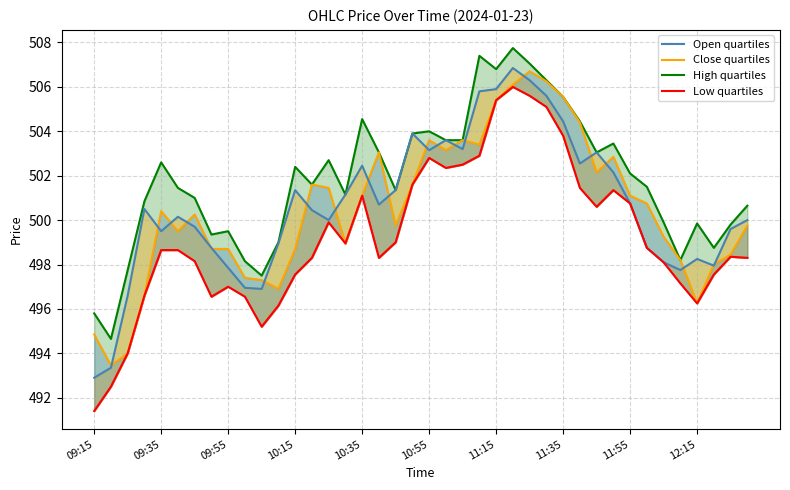

Reading left to right, extract all data points from this chart.

High: 495.8	494.6	497.8	500.9	502.6	501.4	501.0	499.4	499.5	498.1	497.5	499.0	502.4	501.6	502.7	501.1	504.6	503.1	501.4	503.9	504.0	503.6	503.6	507.4	506.8	507.8	507.1	506.3	505.6	504.4	503.1	503.4	502.1	501.5	499.9	498.2	499.9	498.8	499.8	500.6
Open: 494.9	493.4	494.0	496.6	500.4	499.5	500.2	498.7	498.7	497.4	497.3	496.9	498.7	501.6	501.4	498.9	501.1	503.1	499.8	501.6	503.6	503.1	503.6	503.4	505.4	506.1	506.7	506.2	505.6	504.4	502.1	502.9	501.1	500.8	499.2	498.2	496.2	498.0	498.4	499.8
Close: 492.9	493.4	496.6	500.5	499.5	500.1	499.7	498.8	497.9	496.9	496.9	498.9	501.4	500.4	500.0	501.1	502.4	500.7	501.4	503.9	503.1	503.6	503.2	505.8	505.9	506.9	506.3	505.6	504.4	502.6	503.1	502.1	500.8	498.8	498.1	497.8	498.2	497.9	499.6	500.0
Low: 491.4	492.5	494.0	496.6	498.6	498.6	498.1	496.6	497.0	496.6	495.2	496.1	497.6	498.3	499.9	498.9	501.1	498.3	499.0	501.6	502.8	502.4	502.5	502.9	505.4	506.0	505.6	505.1	503.8	501.4	500.6	501.4	500.8	498.8	498.1	497.1	496.2	497.6	498.4	498.3